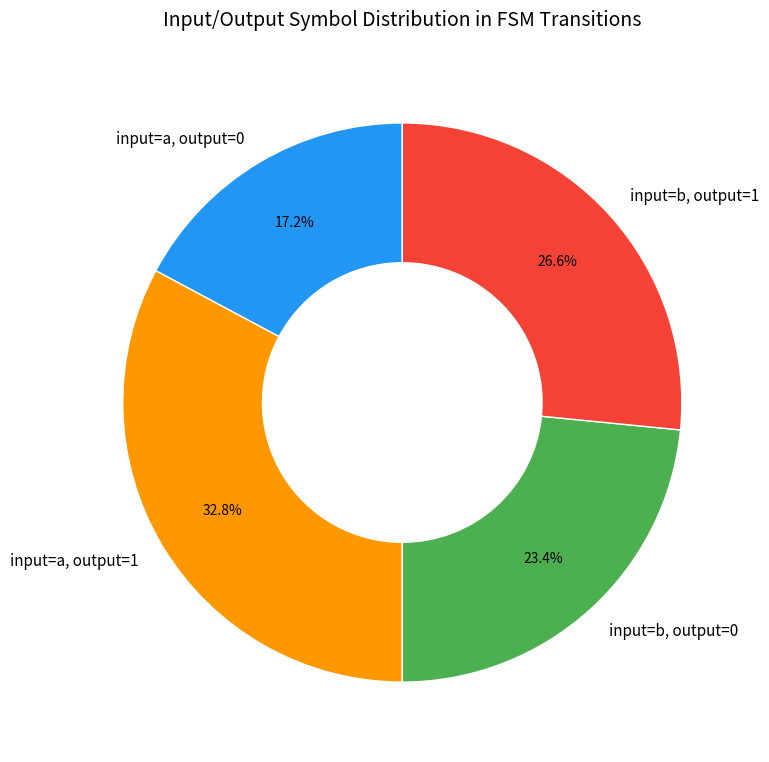

Combined, what portion of the pie is input=a, output=0 and input=b, output=0?

40.6%